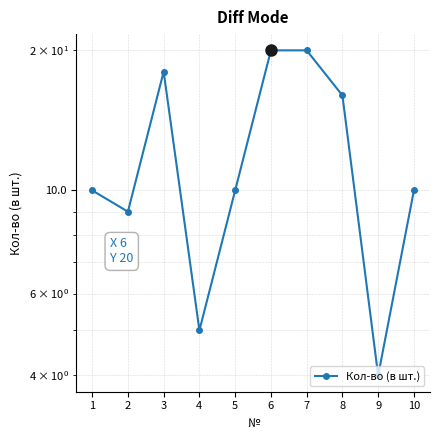

The value at 2 is 9. True or false?

True